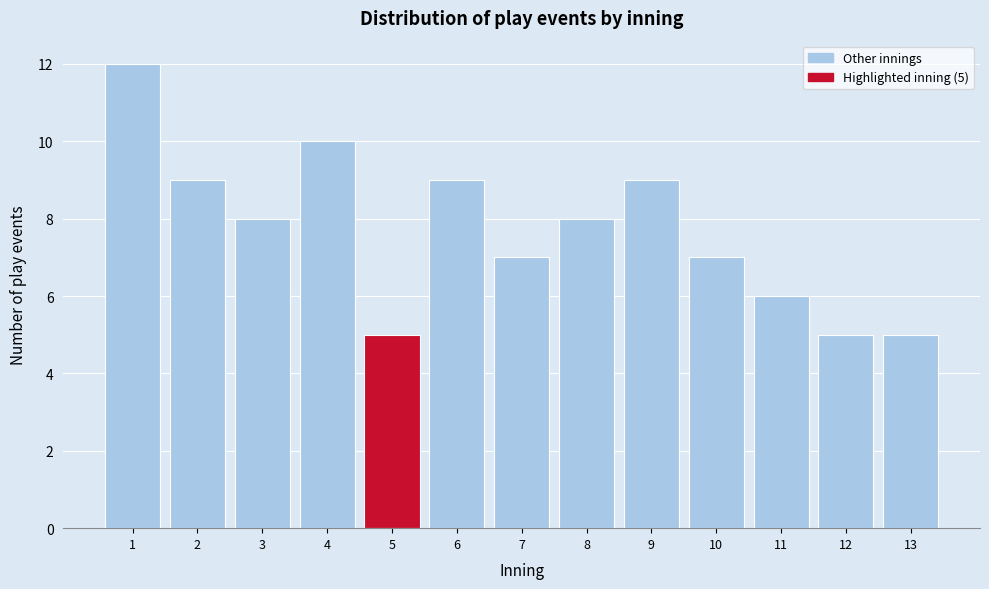

Over which range of the x-axis is the bar tallest?

0.5 to 1.5